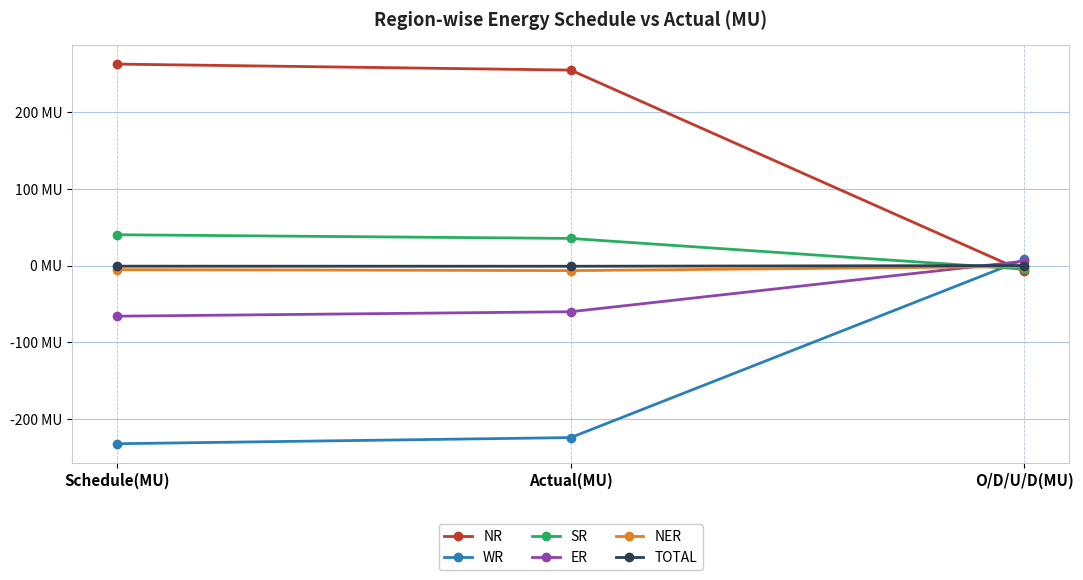

What are all the series names shown in the legend?

NR, WR, SR, ER, NER, TOTAL